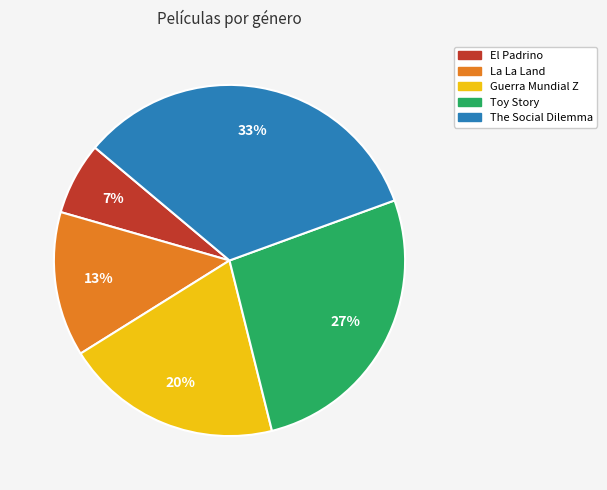

To the nearest percent, what is the combined percentage of The Social Dilemma and Guerra Mundial Z?

53%